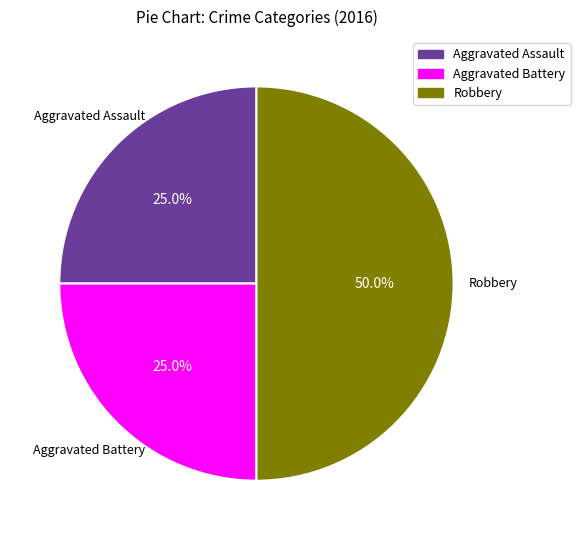

To the nearest percent, what portion does Aggravated Battery represent?

25%